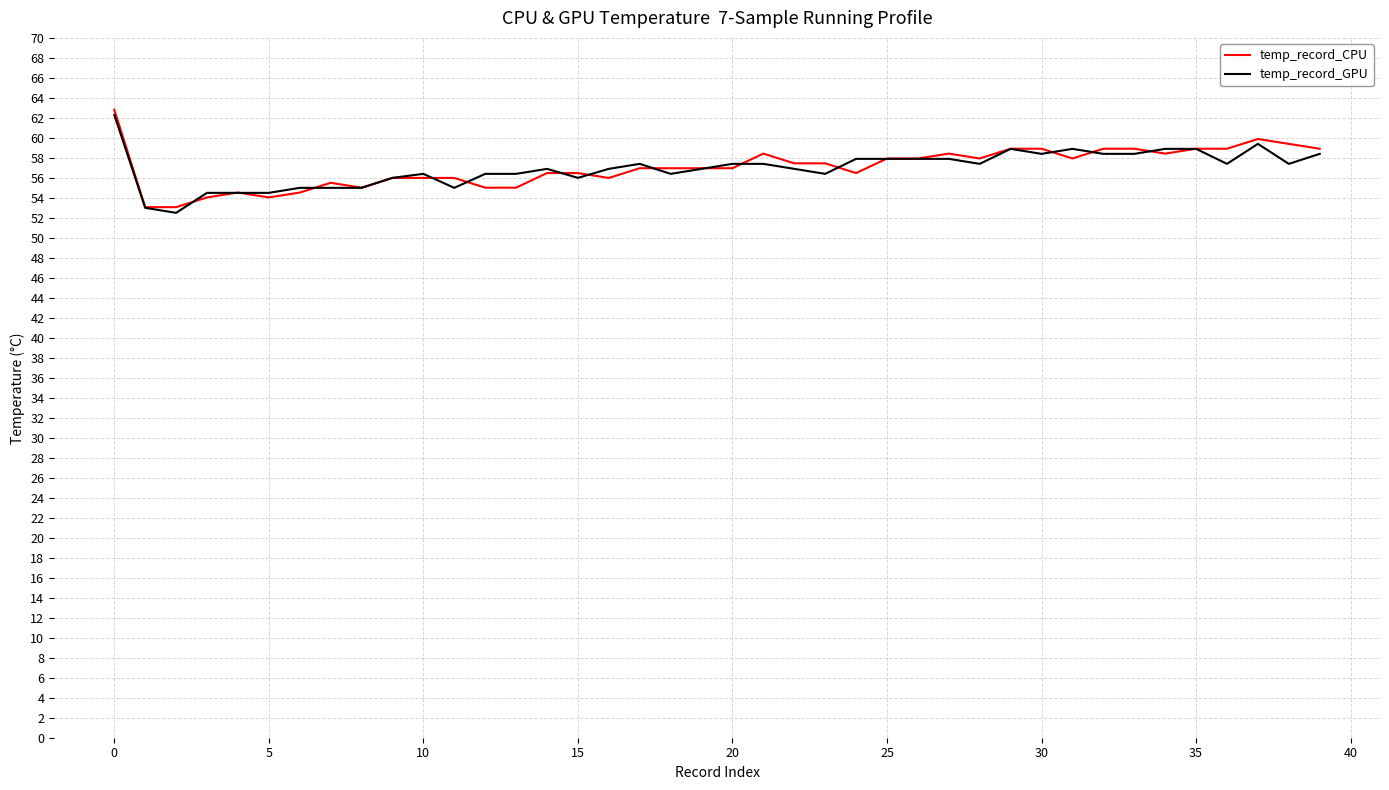

What is the minimum value for temp_record_CPU?

53.1